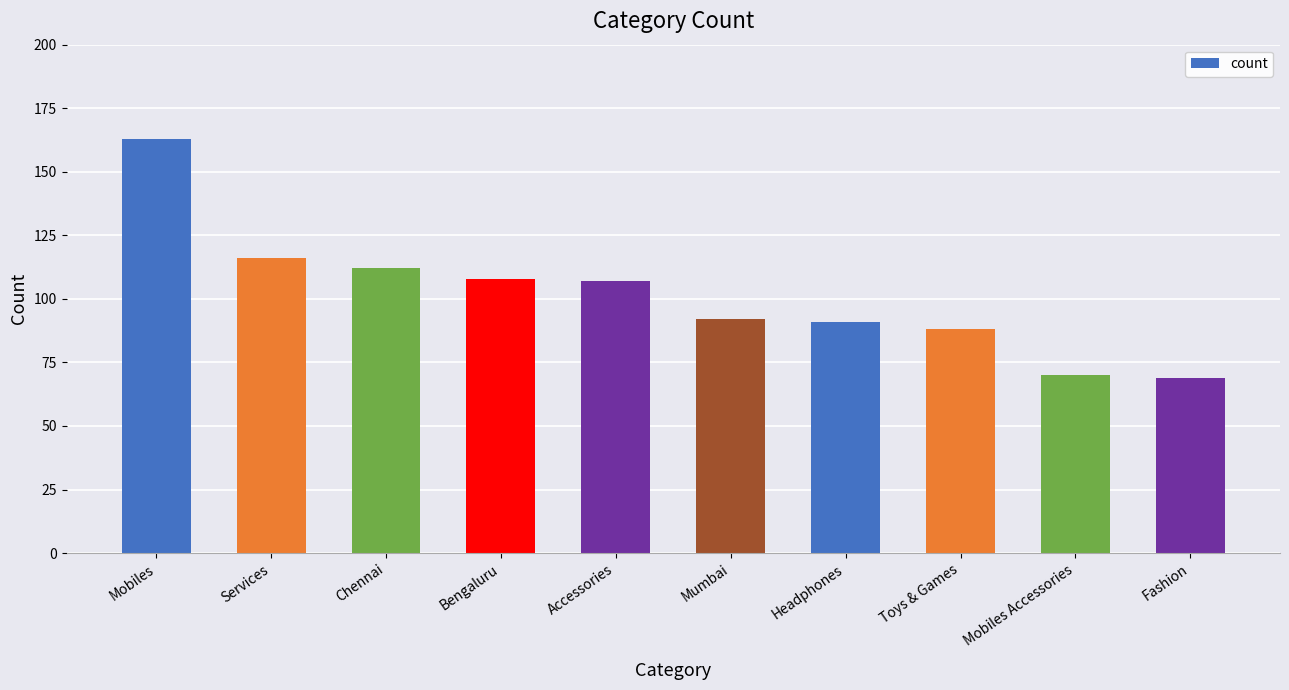

The chart shows a value of 92 at Mumbai. True or false?

True